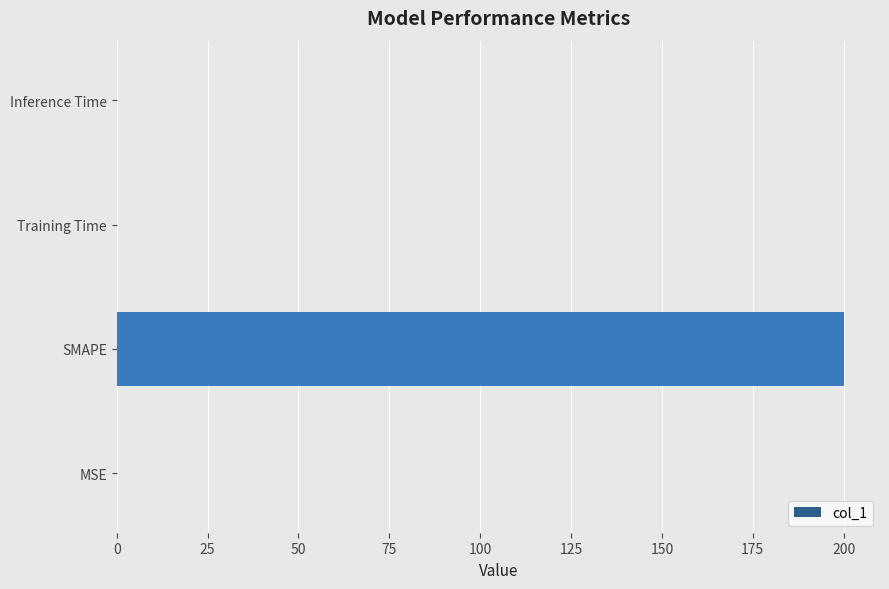

What is the sum of all values?

200.0